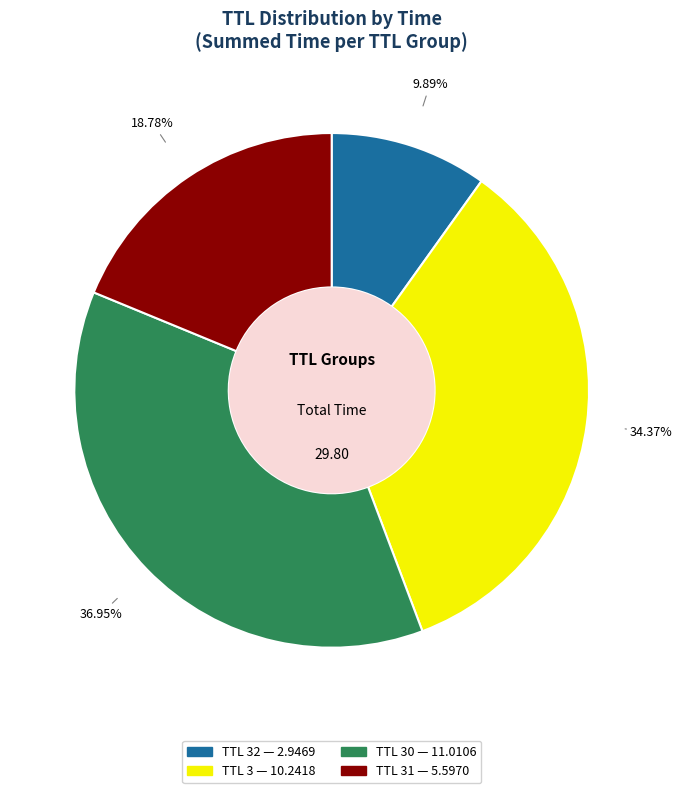

Is there any slice that represents more than half of the pie?

No